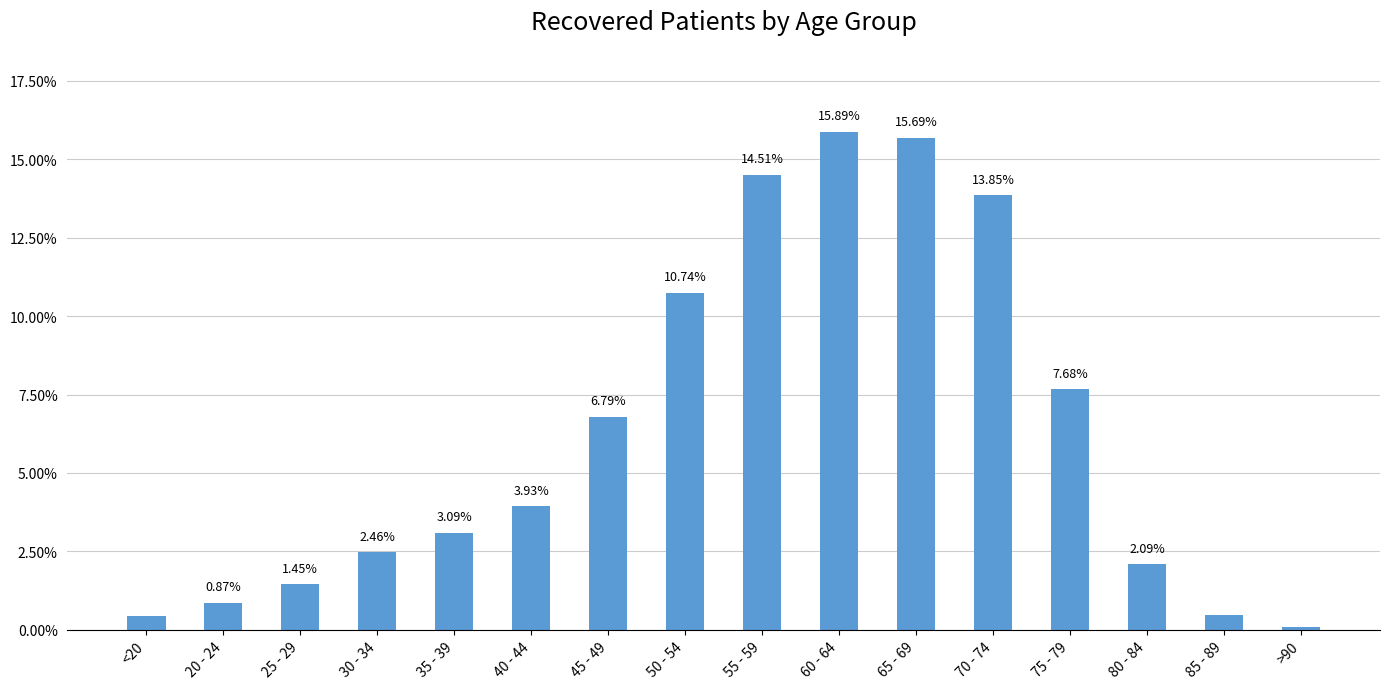

Rank the categories by value from lowest to highest.

>90, <20, 85 - 89, 20 - 24, 25 - 29, 80 - 84, 30 - 34, 35 - 39, 40 - 44, 45 - 49, 75 - 79, 50 - 54, 70 - 74, 55 - 59, 65 - 69, 60 - 64